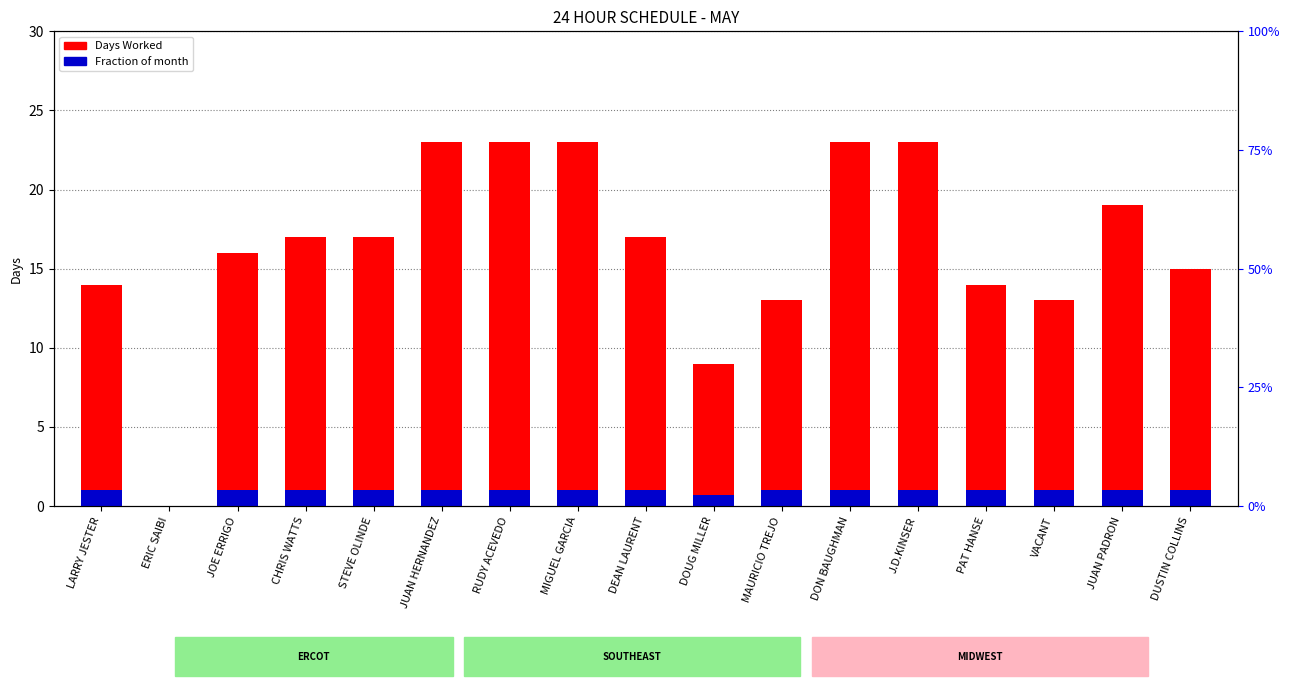

What is the value of the Fraction of month bar at the 16th from the left?

1.0